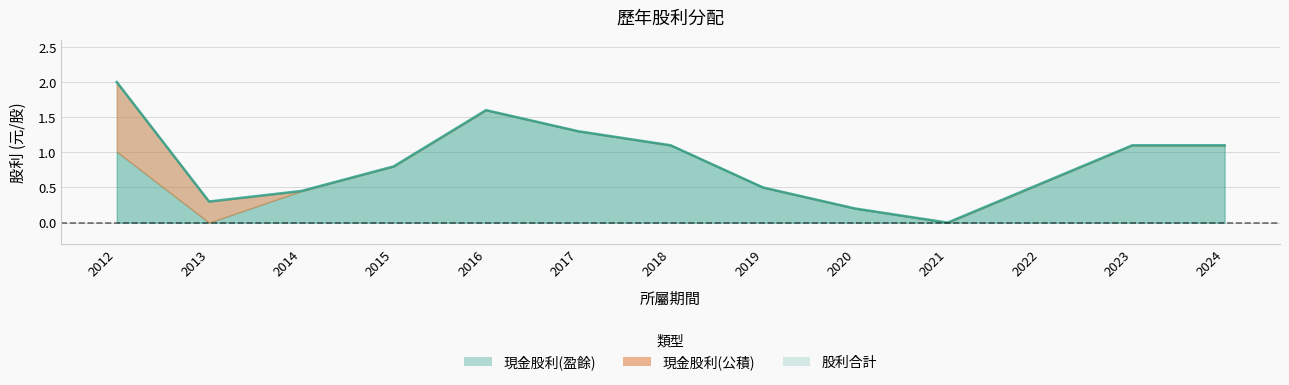

True or false: 現金股利(公積) has more than 0 interior local peaks.

False